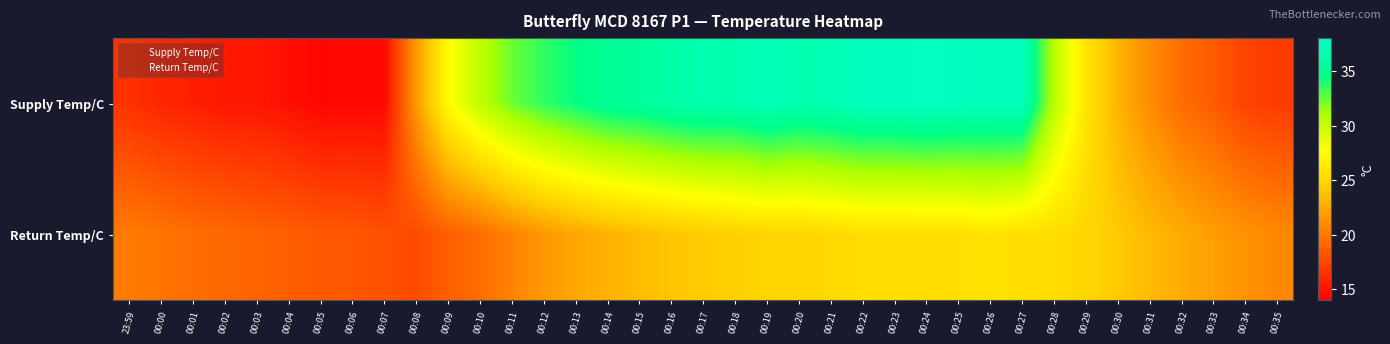

Rank the series at 00:18 from lowest to highest value.

Return Temp/C, Supply Temp/C